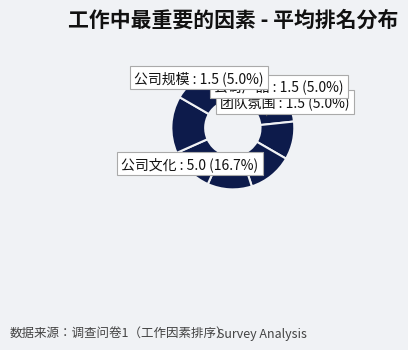

Which category has the biggest portion of the pie?

公司文化